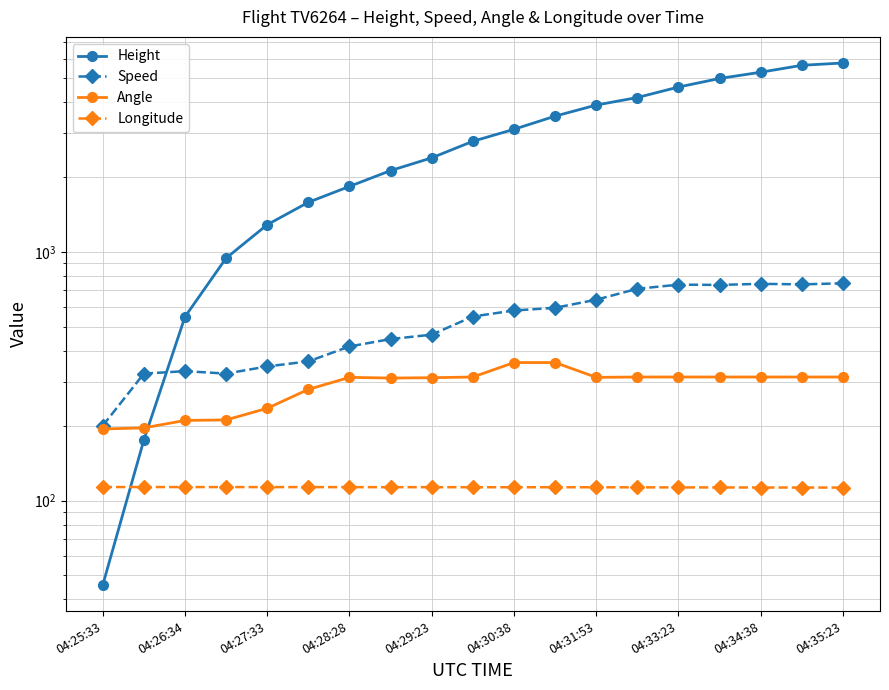

What is the average value of the Longitude series?

113.1